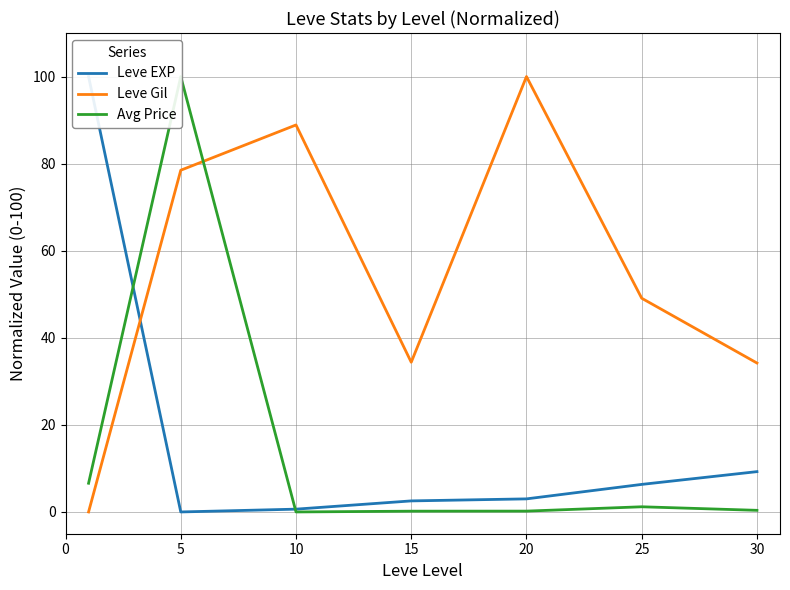

How many values in Leve EXP are above zero?

6